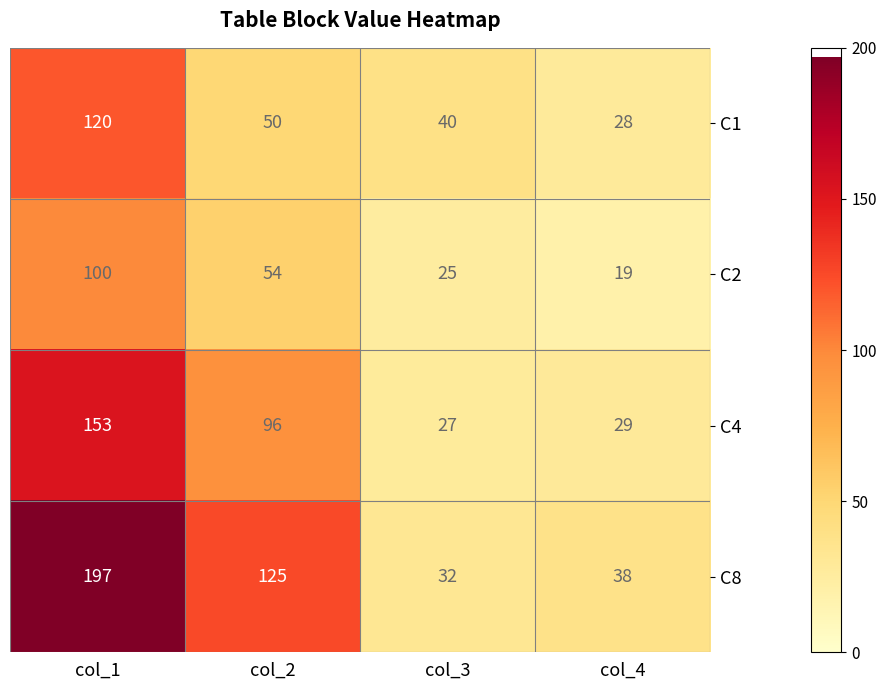

How many data points in C4 are less than 96?

2